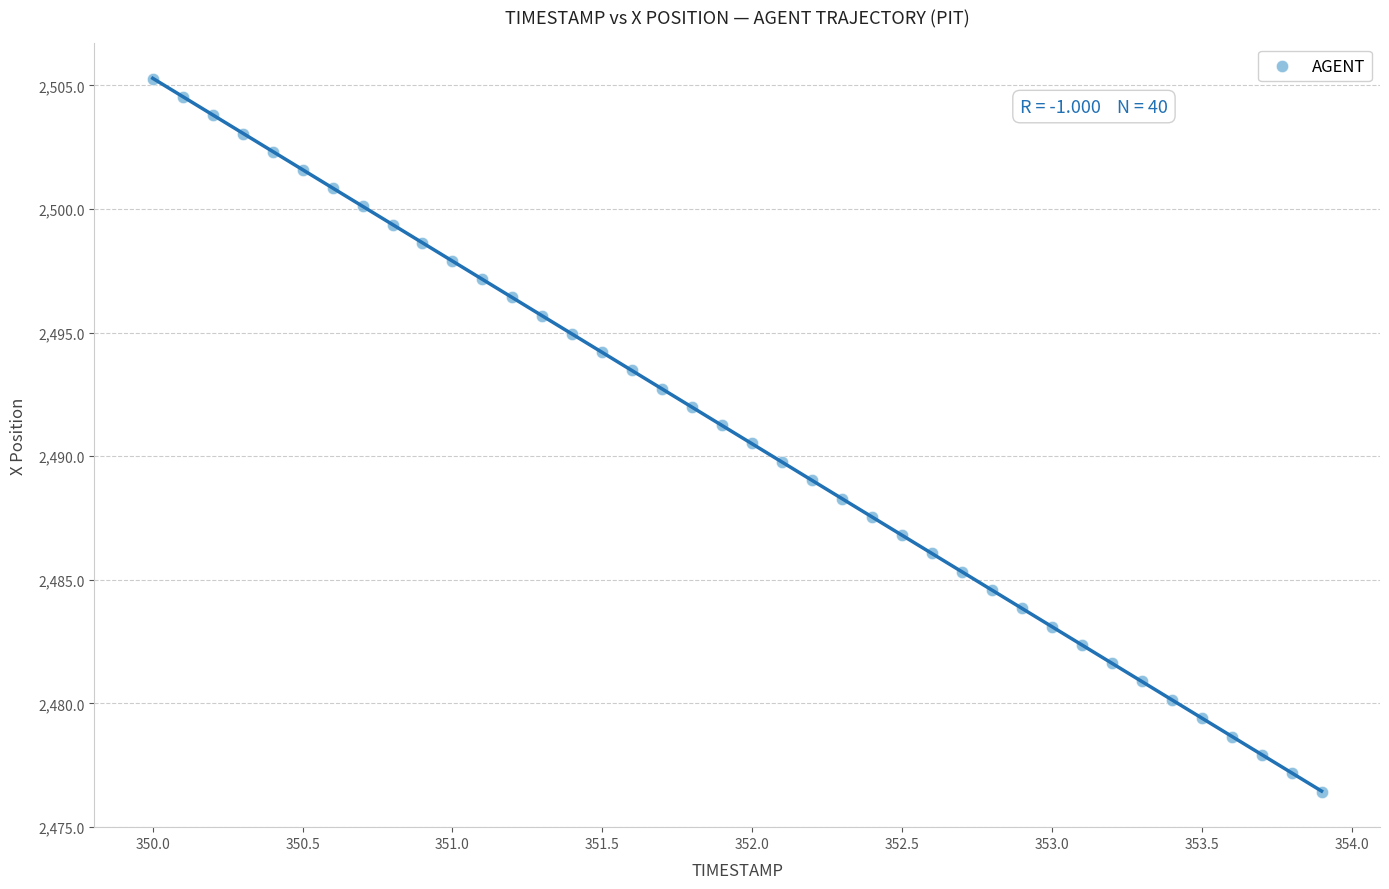

What is the range of Y values (max minus min)?

28.8